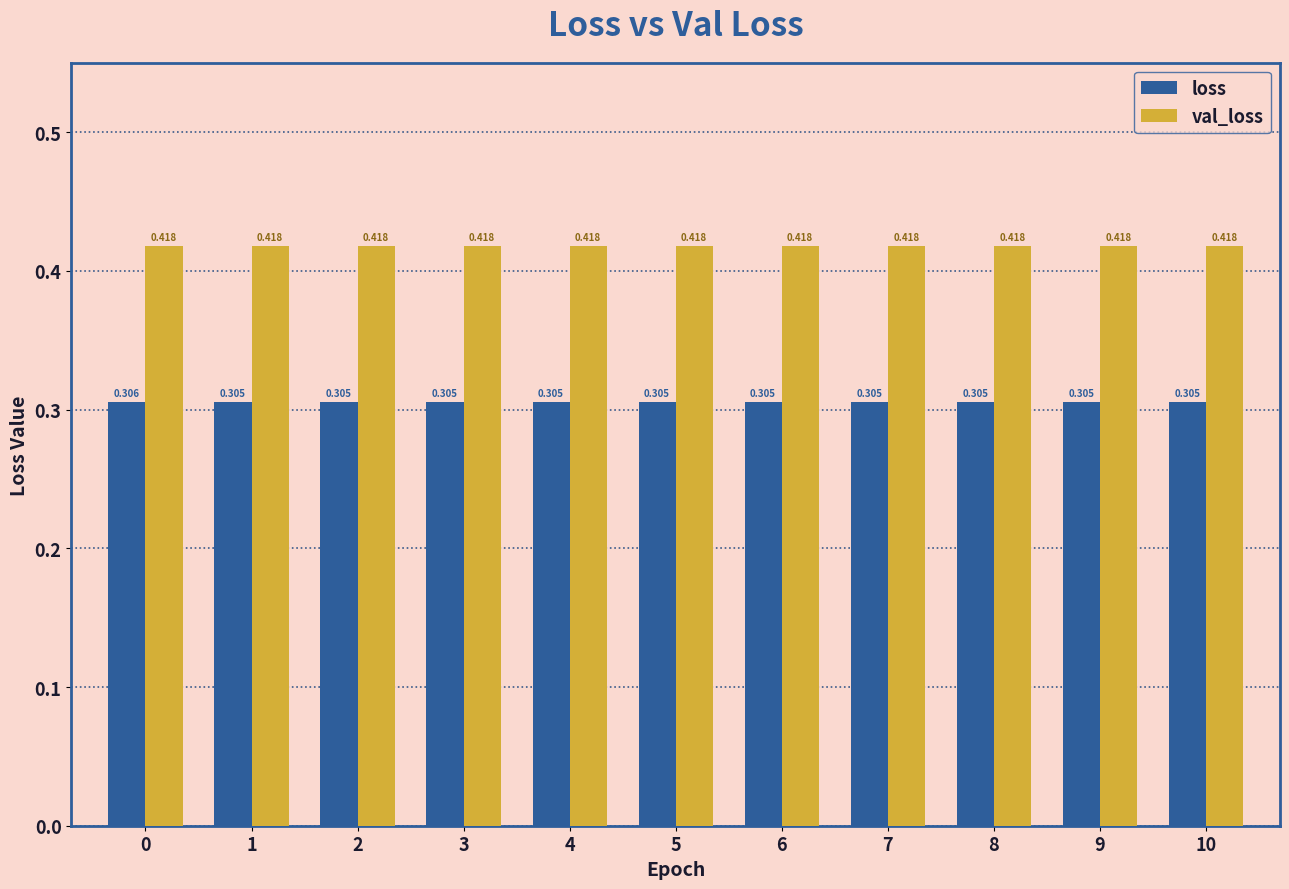

At 1, list the series in order from largest to smallest.

val_loss, loss